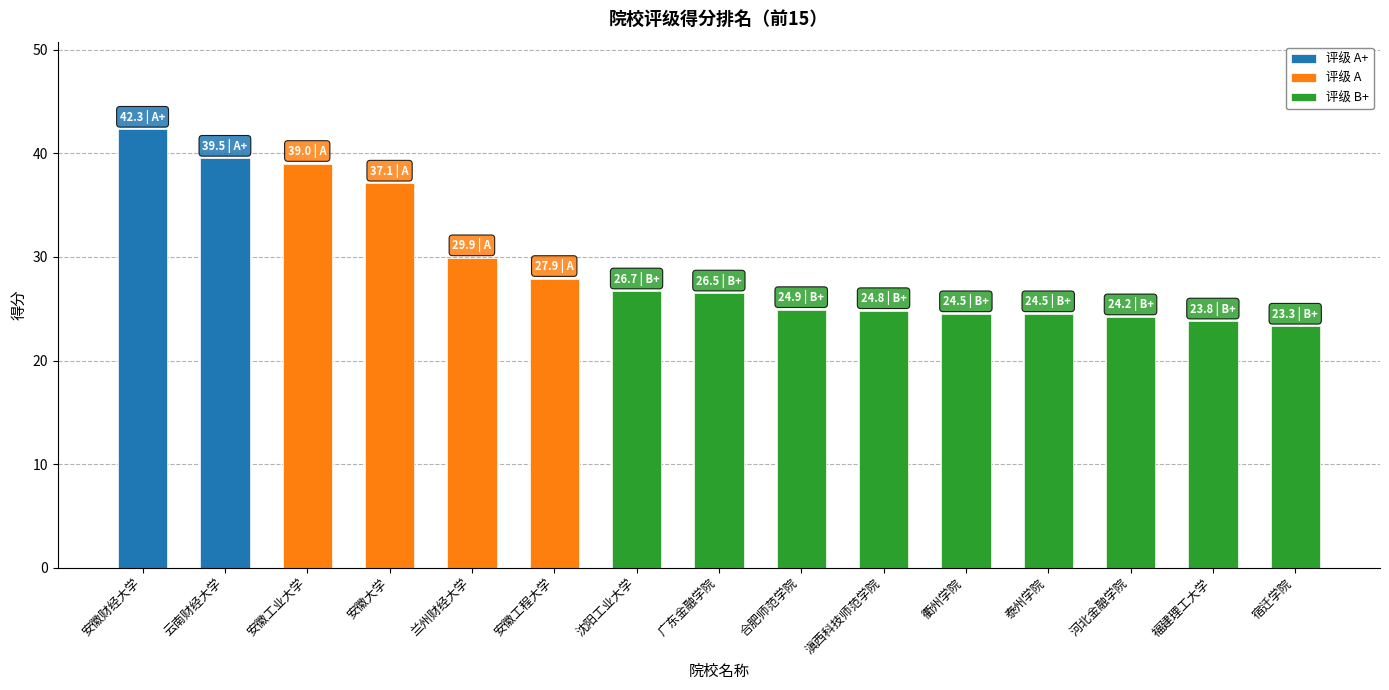

What is the change in value from 兰州财经大学 to 广东金融学院?

-3.4